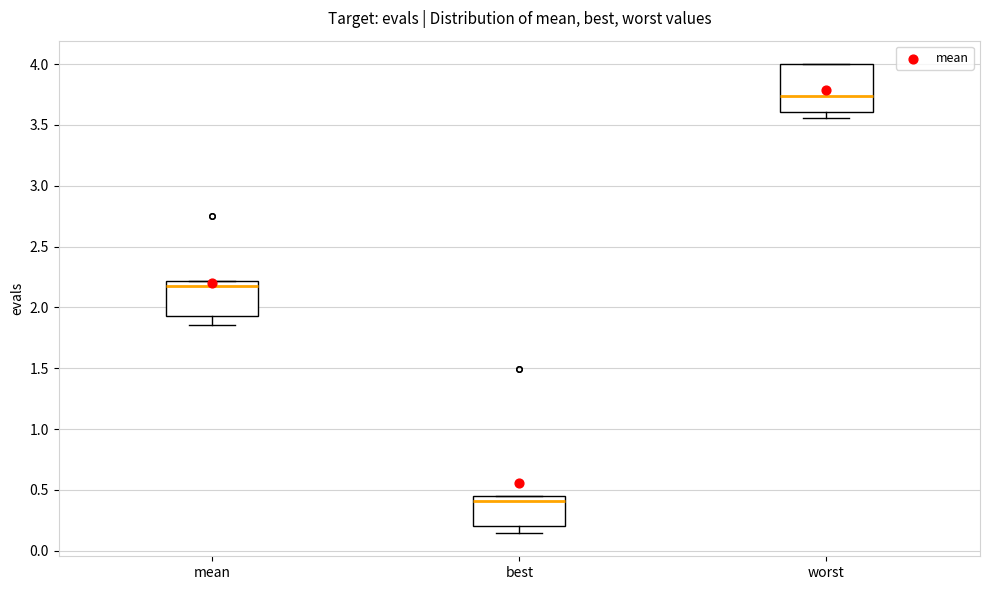

Where does the median line of the box for worst sit on the y-axis? The values are not printed on the chart, so give them approximately, as read against the axis.

3.75